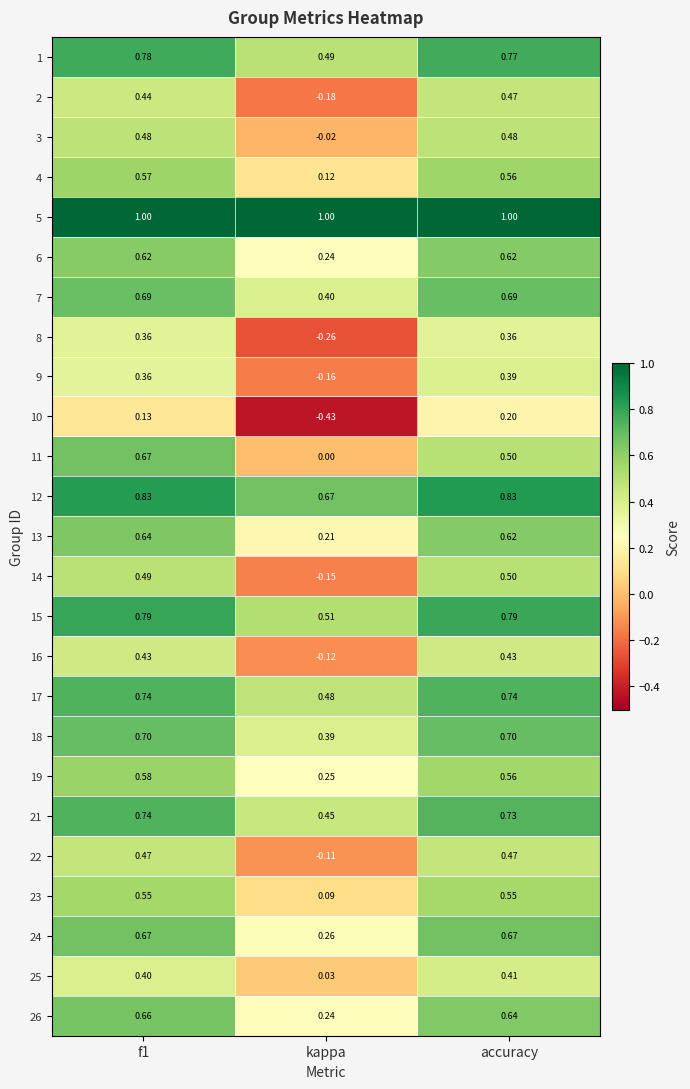

What is the maximum value shown in the chart?

1.0